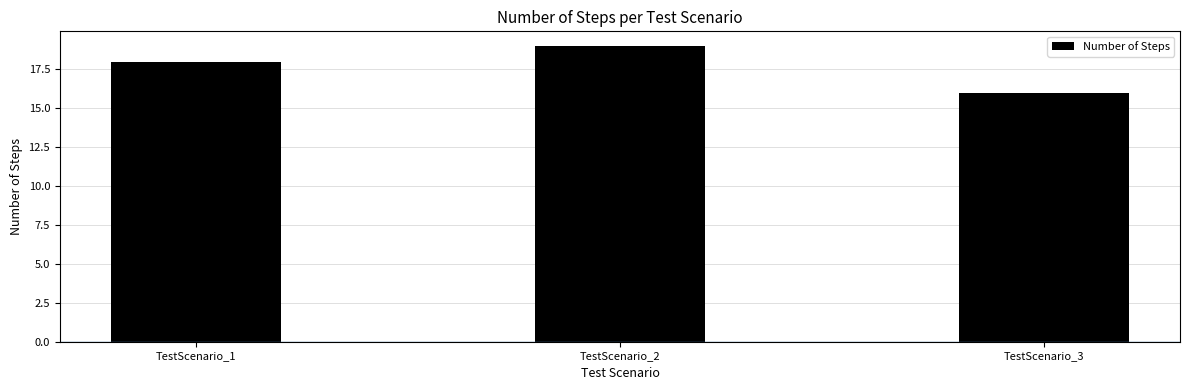

Rank the categories by value from highest to lowest.

TestScenario_2, TestScenario_1, TestScenario_3